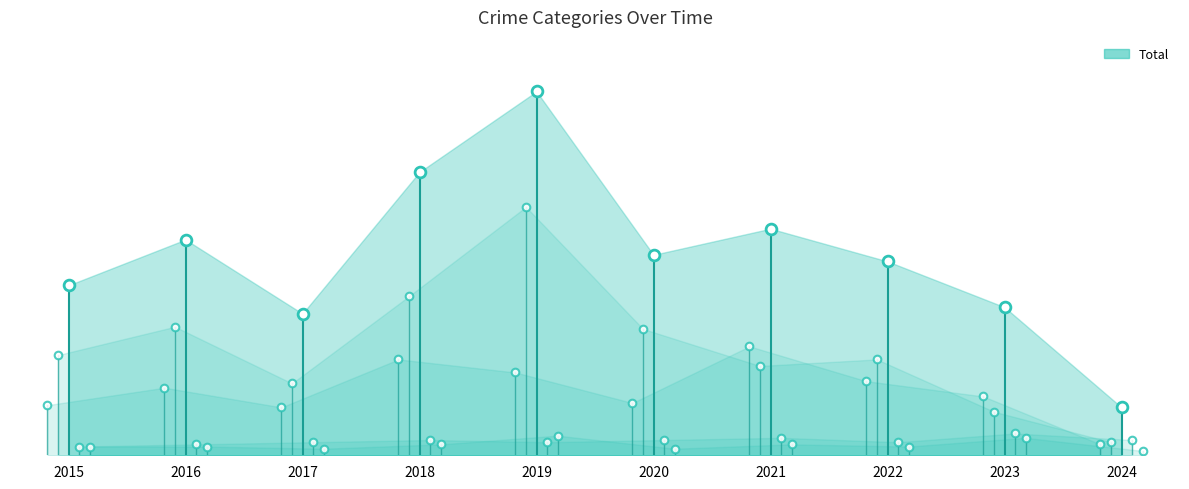

Which series reaches the maximum Y coordinate?

Total